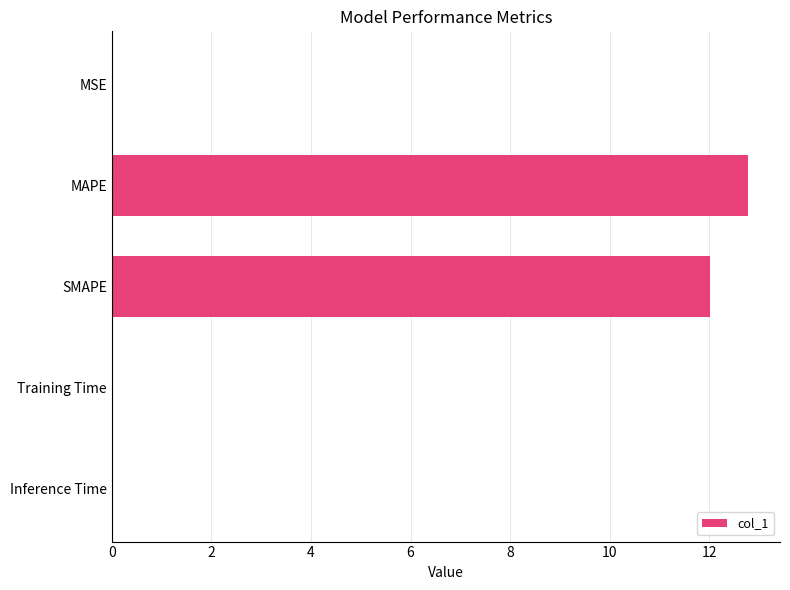

What is the approximate value at MAPE?

12.8